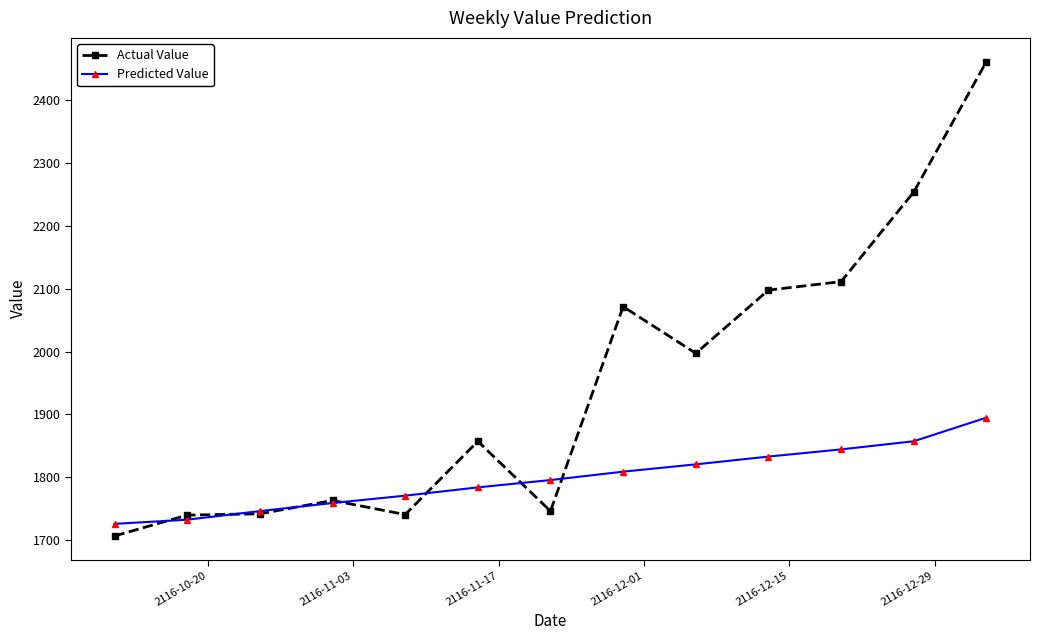

After their last crossing, which series has the higher values: Predicted Value or Actual Value?

Actual Value